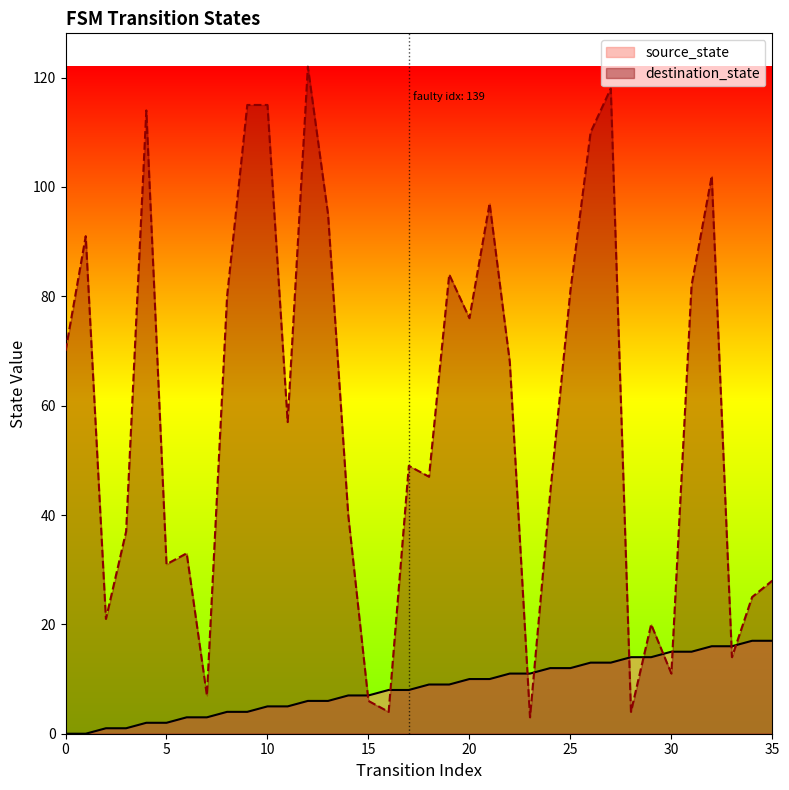

Reading left to right, transcribe all the data shown in this chart.

source_state: 0	0	1	1	2	2	3	3	4	4	5	5	6	6	7	7	8	8	9	9	10	10	11	11	12	12	13	13	14	14	15	15	16	16	17	17
destination_state: 70	91	21	37	114	31	33	7	80	115	115	57	122	95	40	6	4	49	47	84	76	97	68	3	44	81	110	118	4	20	11	82	102	14	25	28